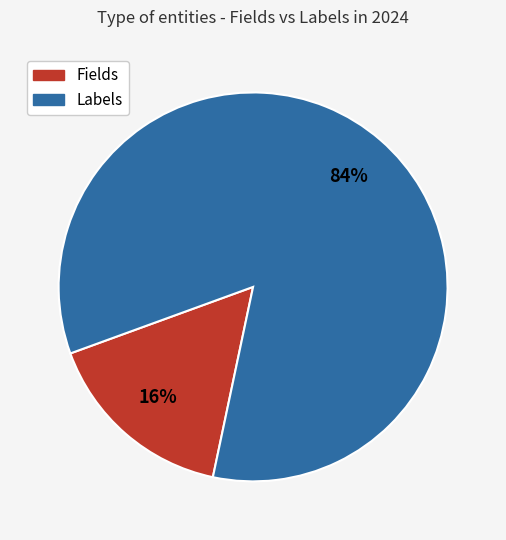

Does any single category account for the majority?

Yes